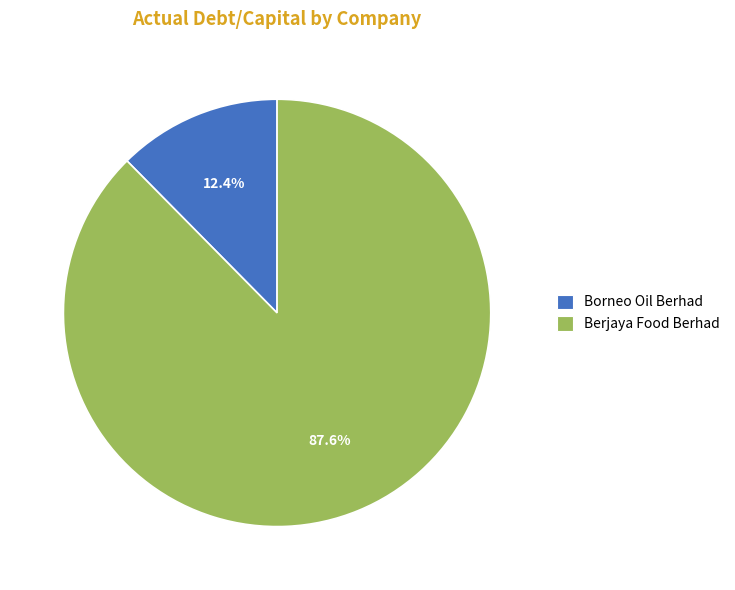

Rank the categories by value from lowest to highest.

Borneo Oil Berhad, Berjaya Food Berhad